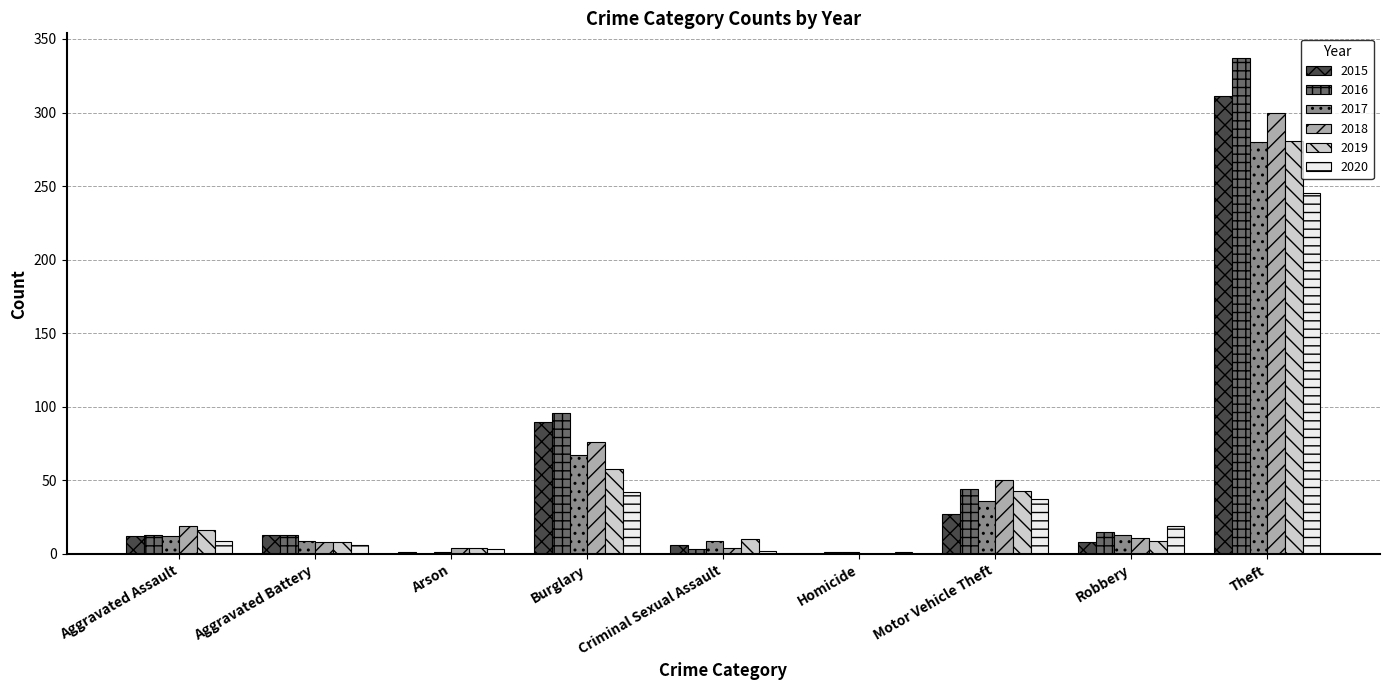

At which category is the sum across all series the highest?

Theft